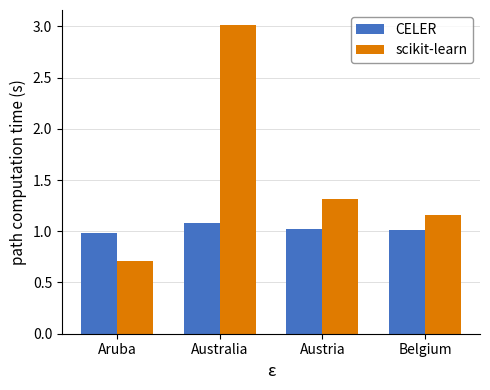

At how many categories does at least one series exceed 1?

3